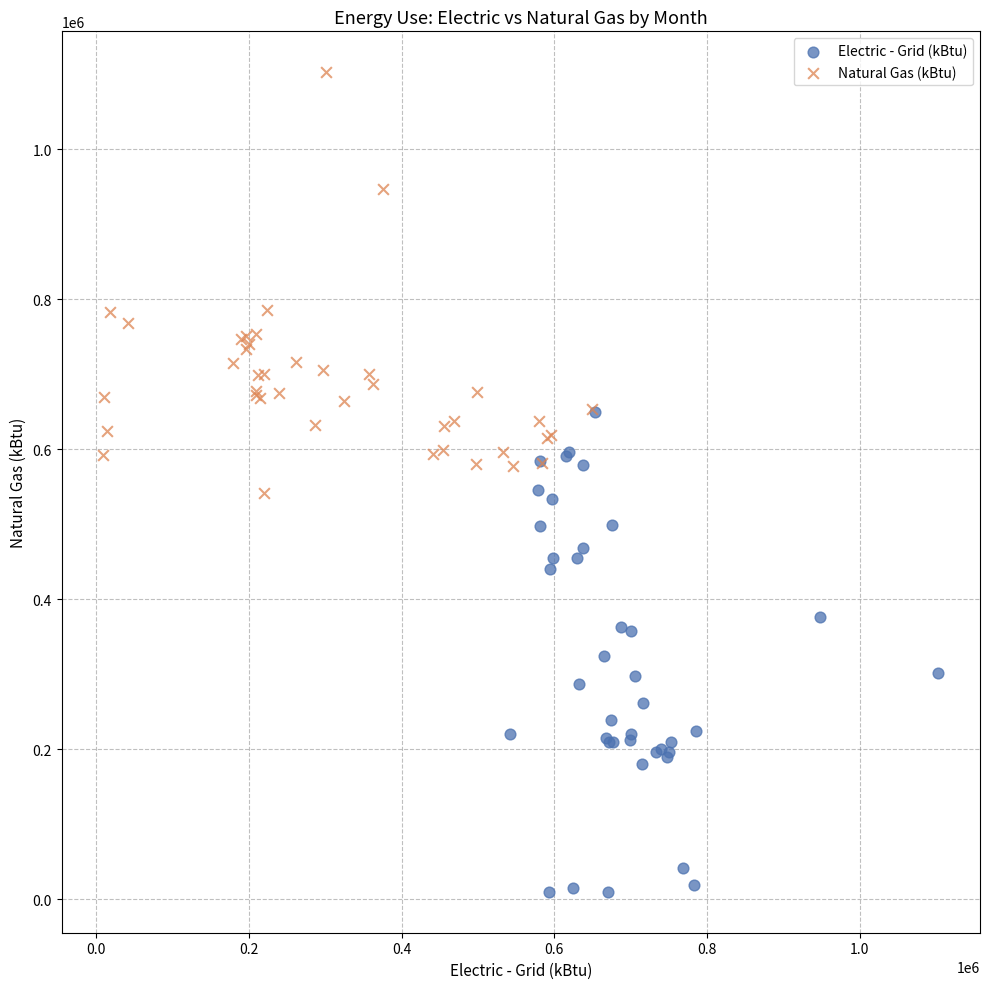

Which series contains the highest Y value?

Natural Gas (kBtu)